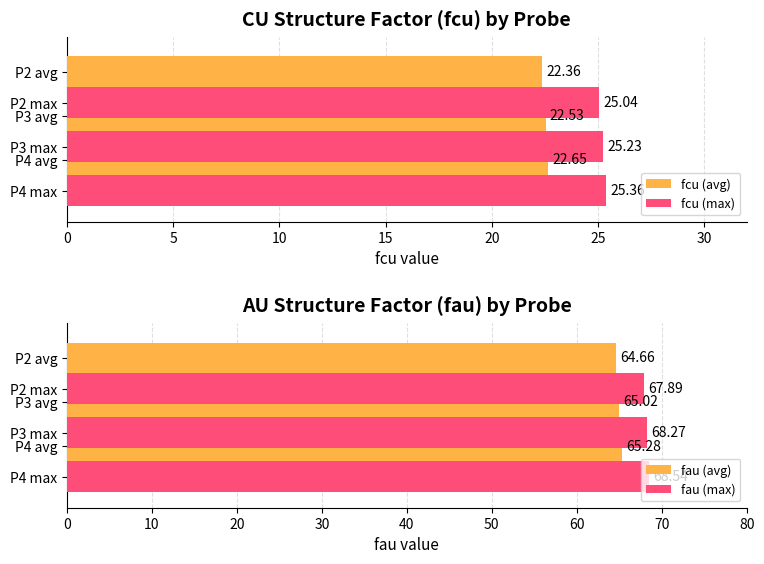

What is the difference between the fau (avg) values at 0 and 10?

0.6